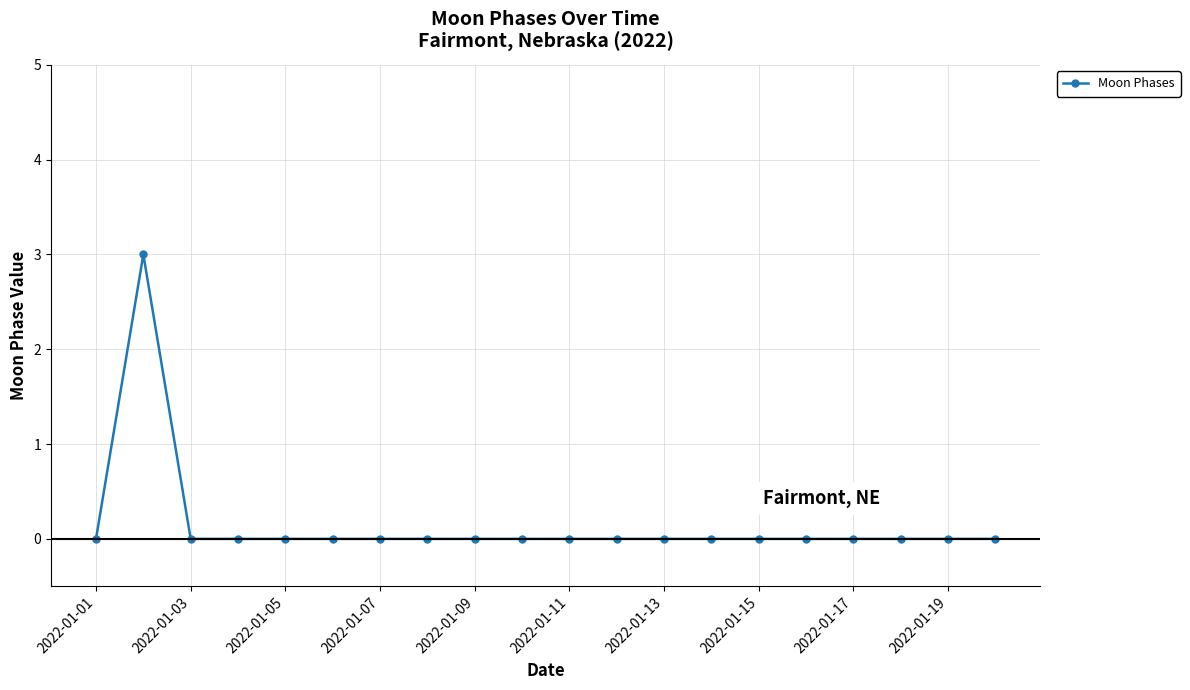

True or false: the data has more than 0 interior local peaks.

True